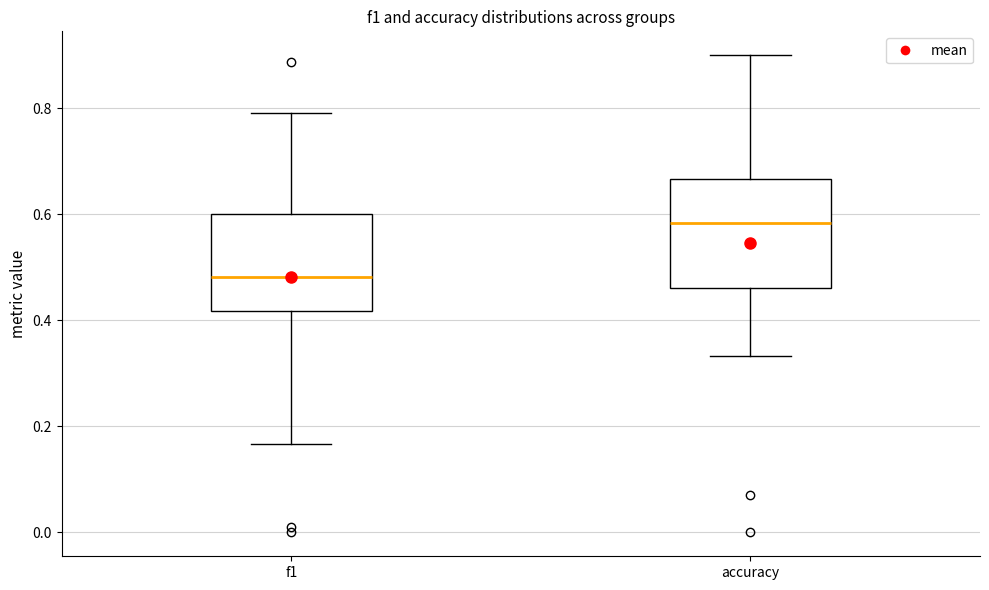

Which box has the lowest median line?

f1